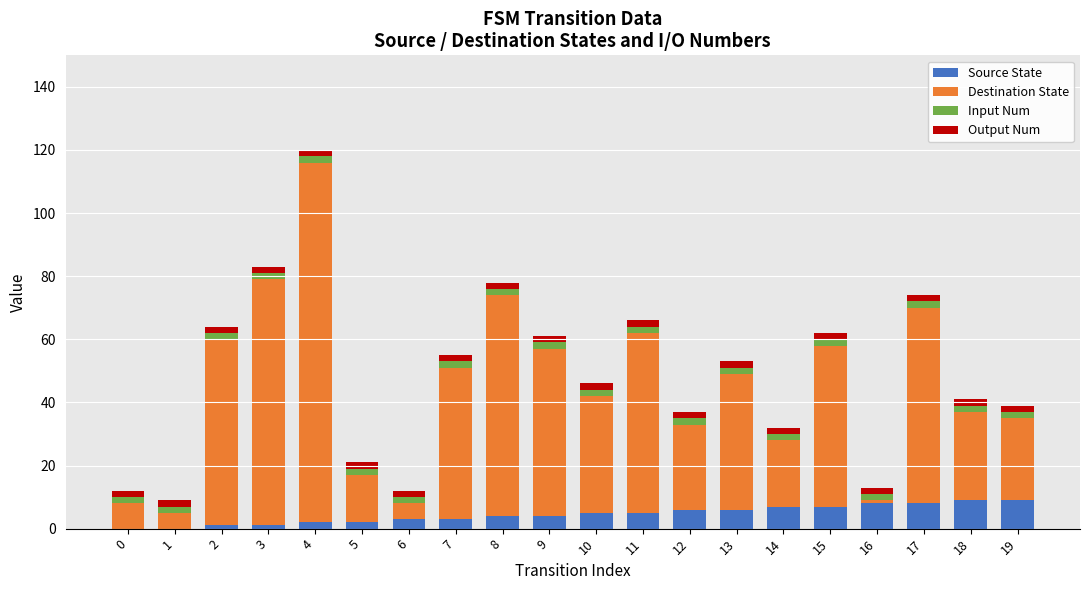

At which category is the sum across all series the highest?

4